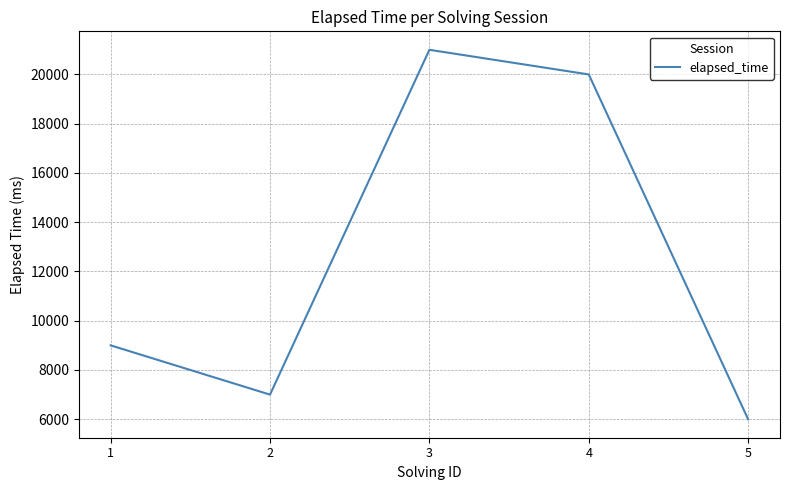

What is the difference between the second highest and second lowest values?

13000